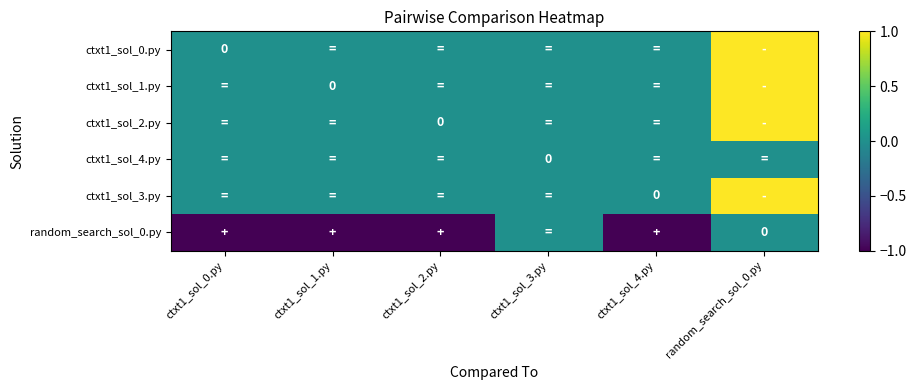

What is the total value across all series at random_search_sol_0.py?

4